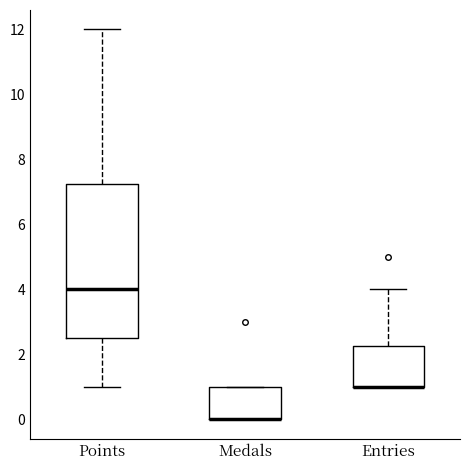

Where does the upper whisker of the box for Entries end on the y-axis? The values are not printed on the chart, so give them approximately, as read against the axis.

4.0